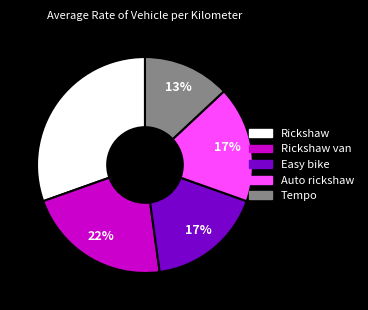

Is there any slice that represents more than half of the pie?

No